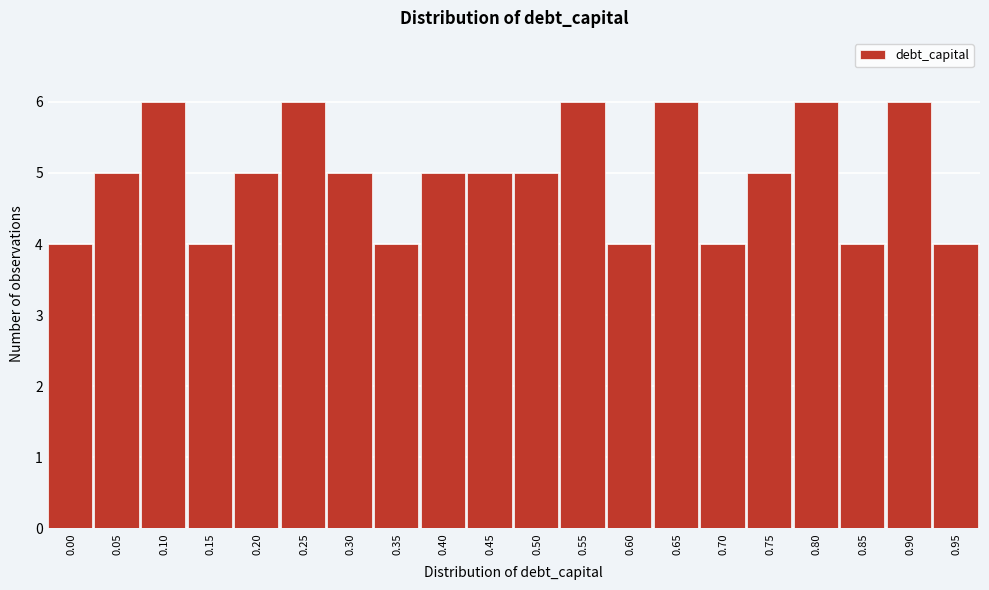

Reading left to right, what are all the values shown in this chart?

4	5	6	4	5	6	5	4	5	5	5	6	4	6	4	5	6	4	6	4